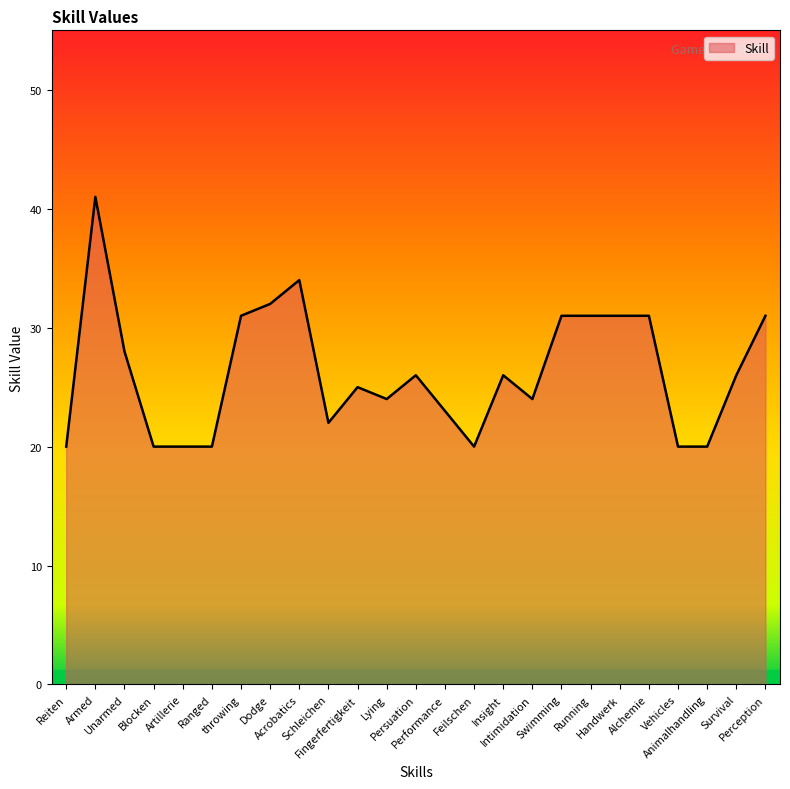

How many lines are shown in the chart?

1